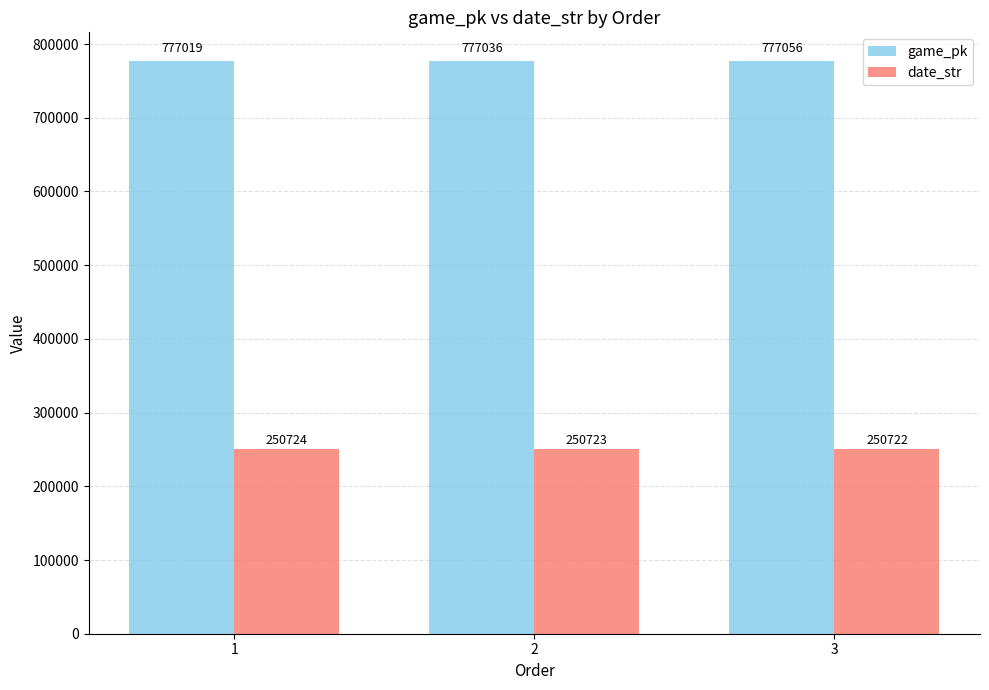

Reading left to right, list all the values displayed in this chart.

game_pk: 1=777019	2=777036	3=777056
date_str: 1=250724	2=250723	3=250722